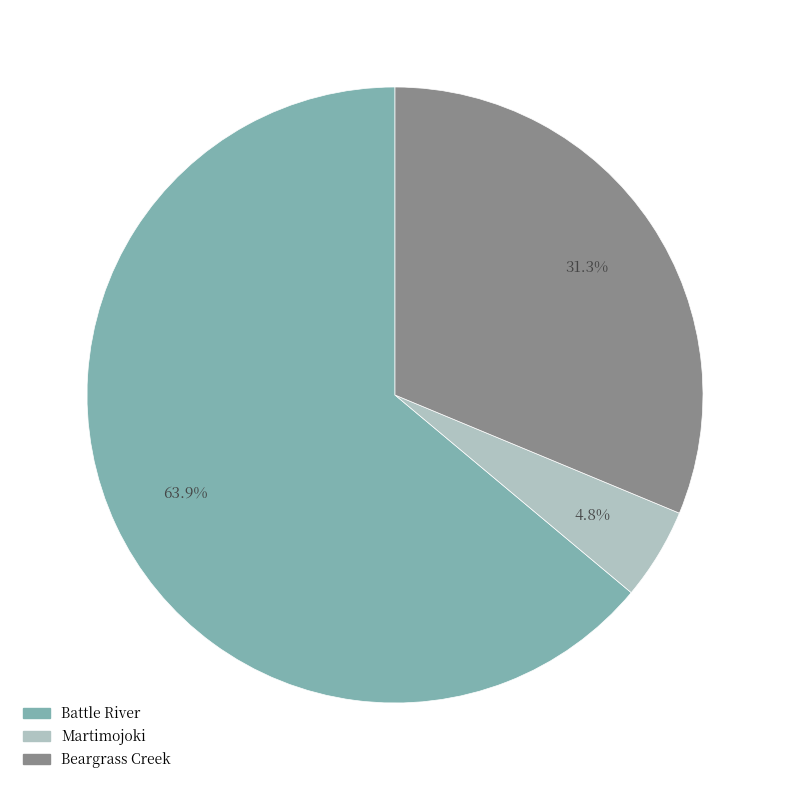

Which slice is the smallest?

Martimojoki